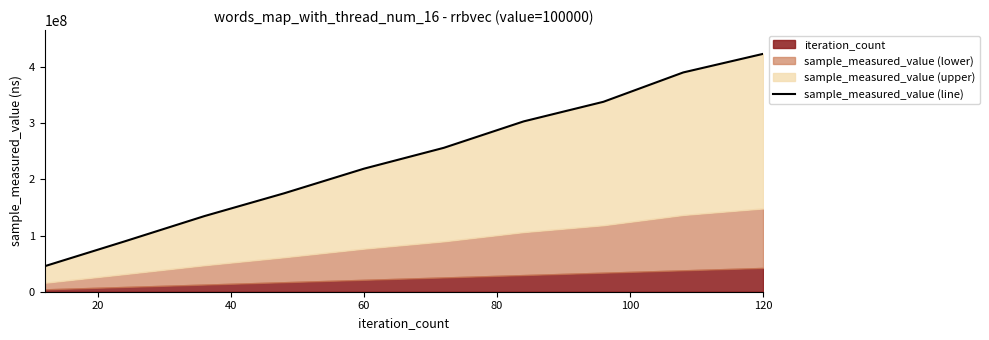

True or false: there are more than 2 points higher than both neighbors.

False